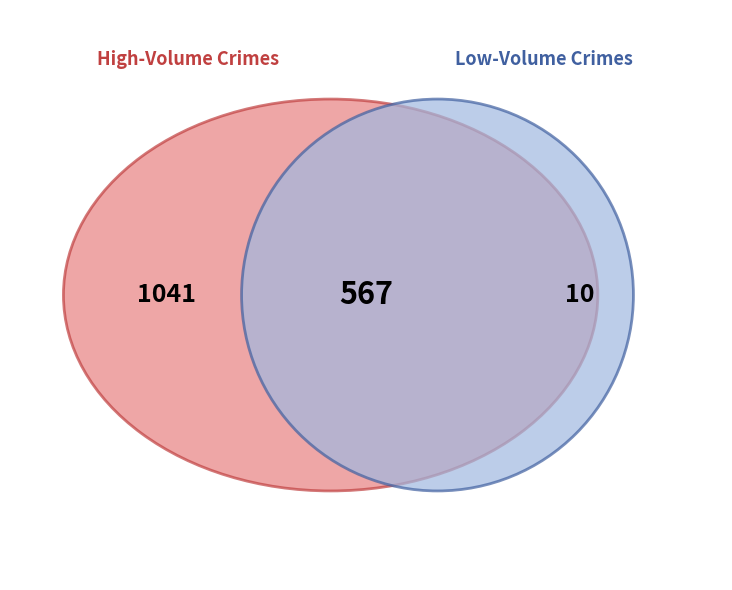

Is there a majority slice in this chart?

Yes